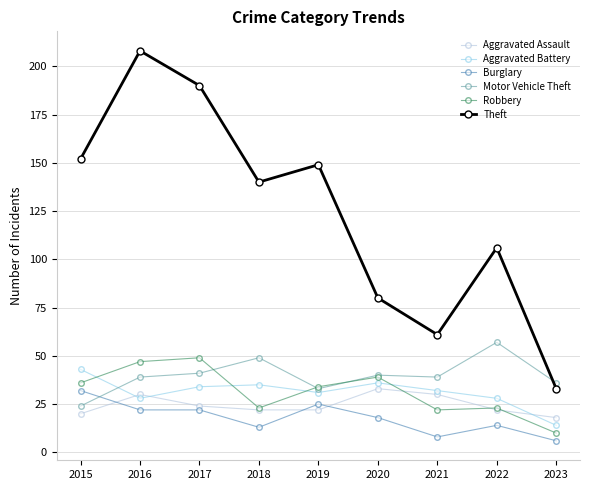

Reading left to right, transcribe all the data shown in this chart.

Aggravated Assault: 2015=20	2016=30	2017=24	2018=22	2019=22	2020=33	2021=30	2022=22	2023=18
Aggravated Battery: 2015=43	2016=28	2017=34	2018=35	2019=31	2020=36	2021=32	2022=28	2023=14
Burglary: 2015=32	2016=22	2017=22	2018=13	2019=25	2020=18	2021=8	2022=14	2023=6
Motor Vehicle Theft: 2015=24	2016=39	2017=41	2018=49	2019=33	2020=40	2021=39	2022=57	2023=36
Robbery: 2015=36	2016=47	2017=49	2018=23	2019=34	2020=39	2021=22	2022=23	2023=10
Theft: 2015=152	2016=208	2017=190	2018=140	2019=149	2020=80	2021=61	2022=106	2023=33